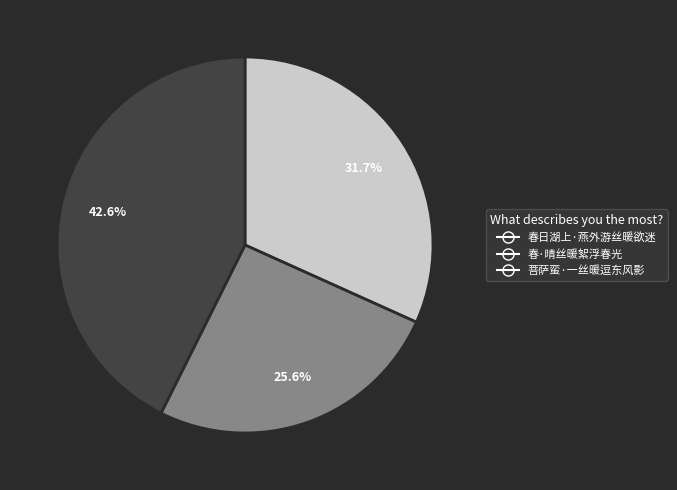

Rank the categories by value from lowest to highest.

春·晴丝暖絮浮春光, 春日湖上·燕外游丝暖欲迷, 菩萨蛮·一丝暖逗东风影